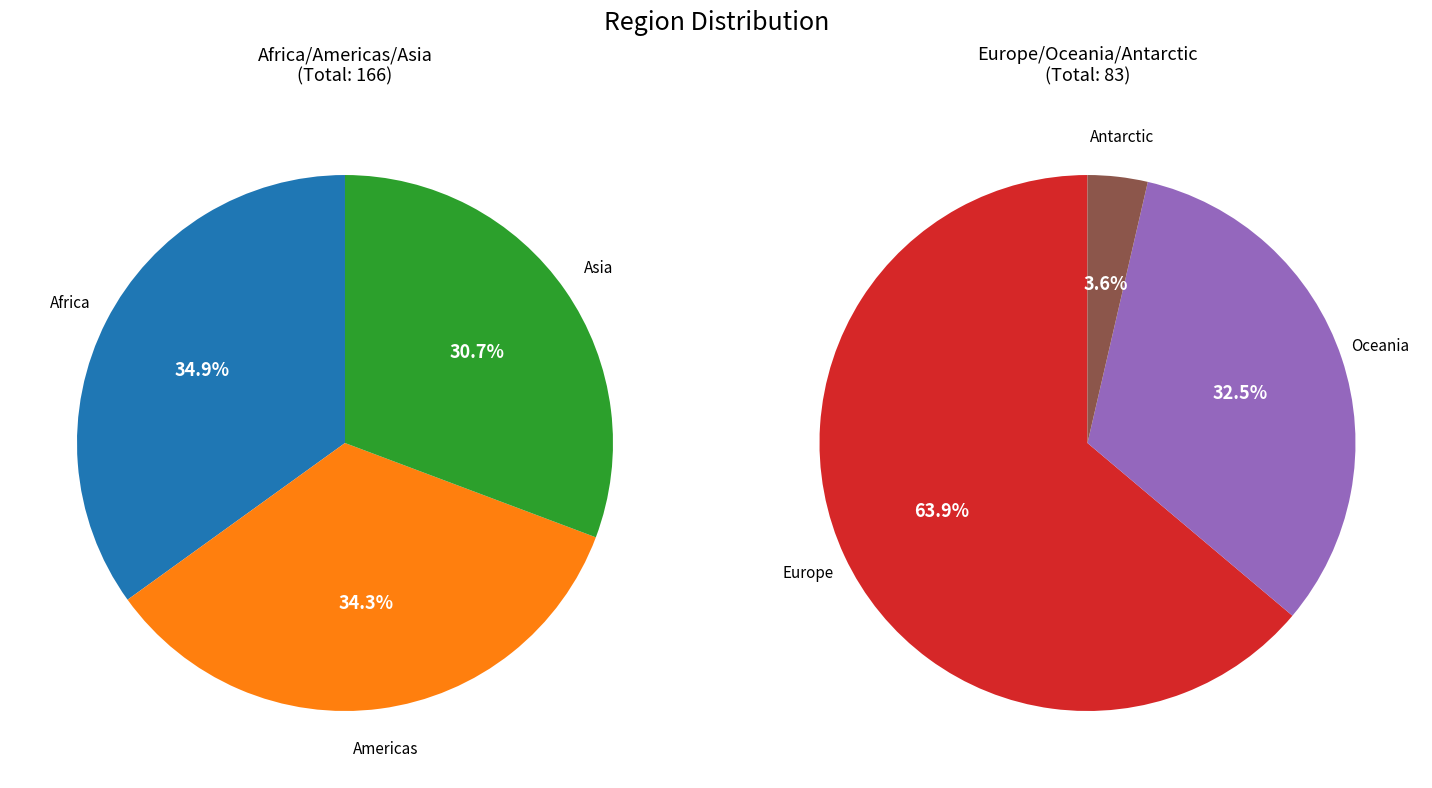

Rank the categories by value from highest to lowest.

Africa, Americas, Europe, Asia, Oceania, Antarctic